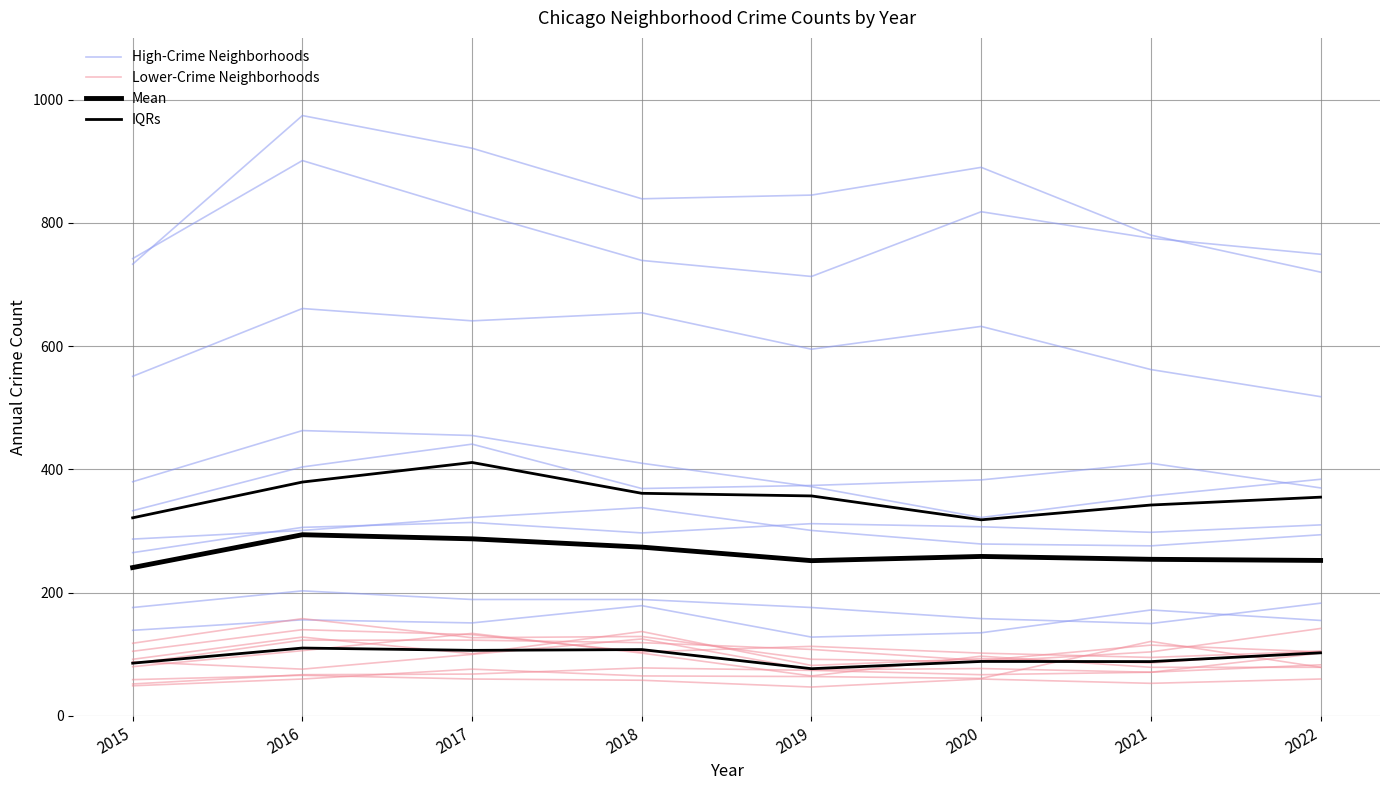

Which has a higher value, 2019 or 2016?

2016